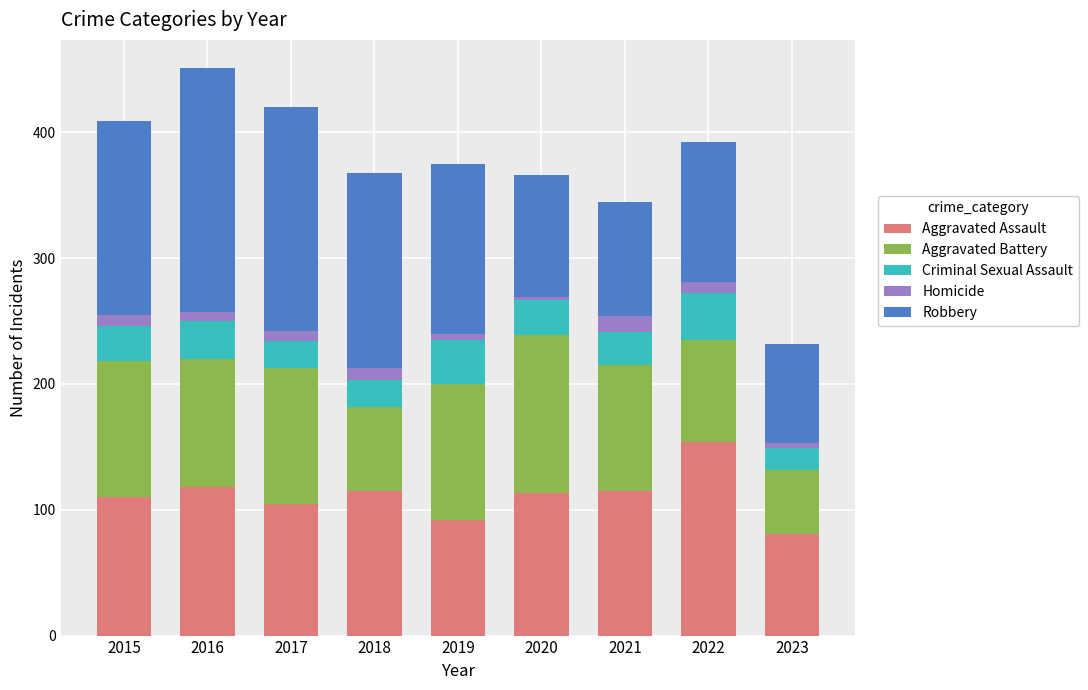

Which category has the lowest value in the Aggravated Assault series?

2023